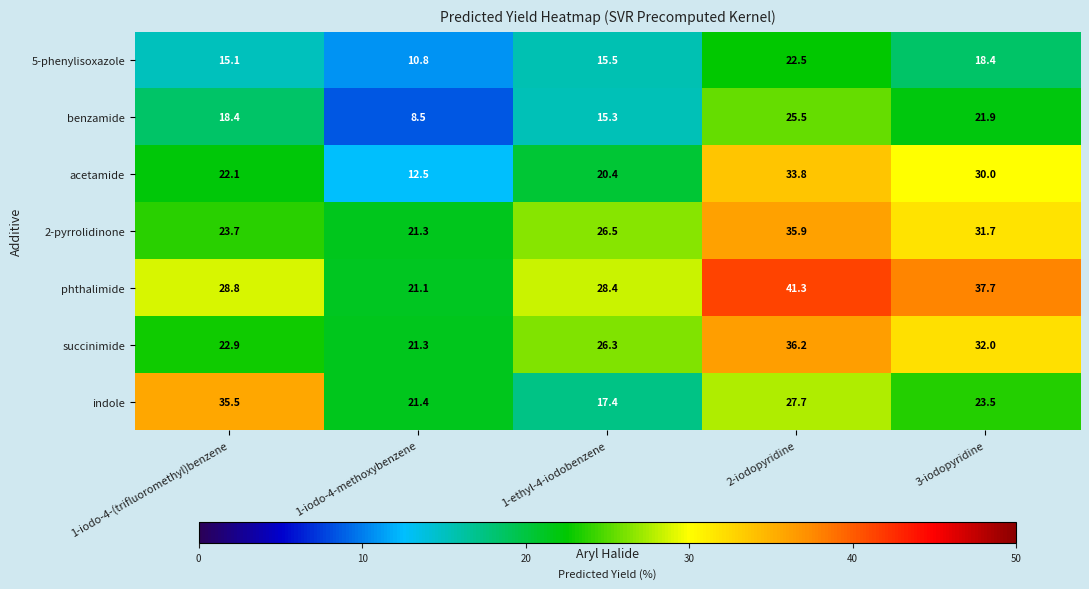

Which series changed the most between 1-iodo-4-(trifluoromethyl)benzene and 1-ethyl-4-iodobenzene?

indole